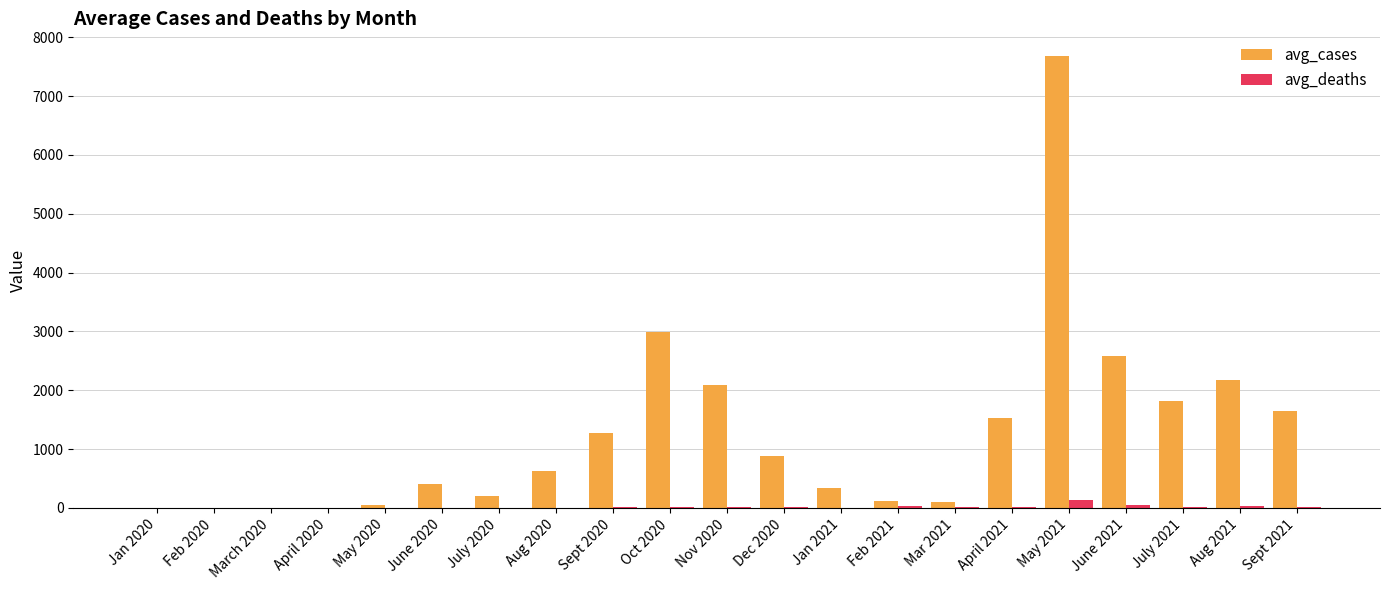

At which category is the sum across all series the highest?

May 2021